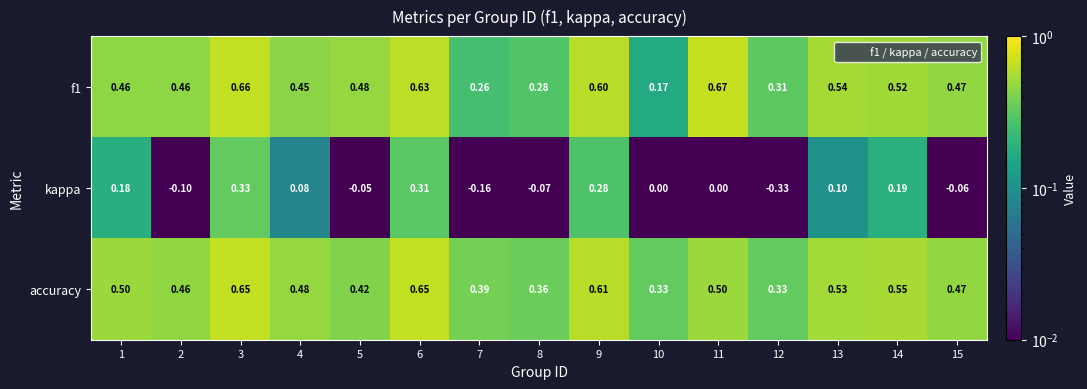

Which series has the largest total across all categories?

accuracy